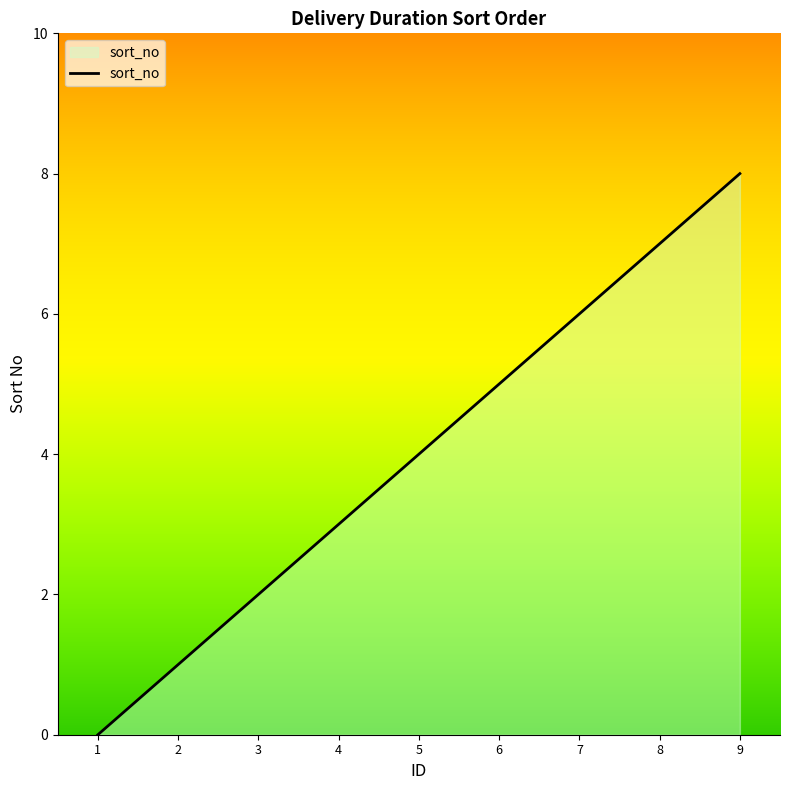

The chart shows a value of 4 at 4. True or false?

False